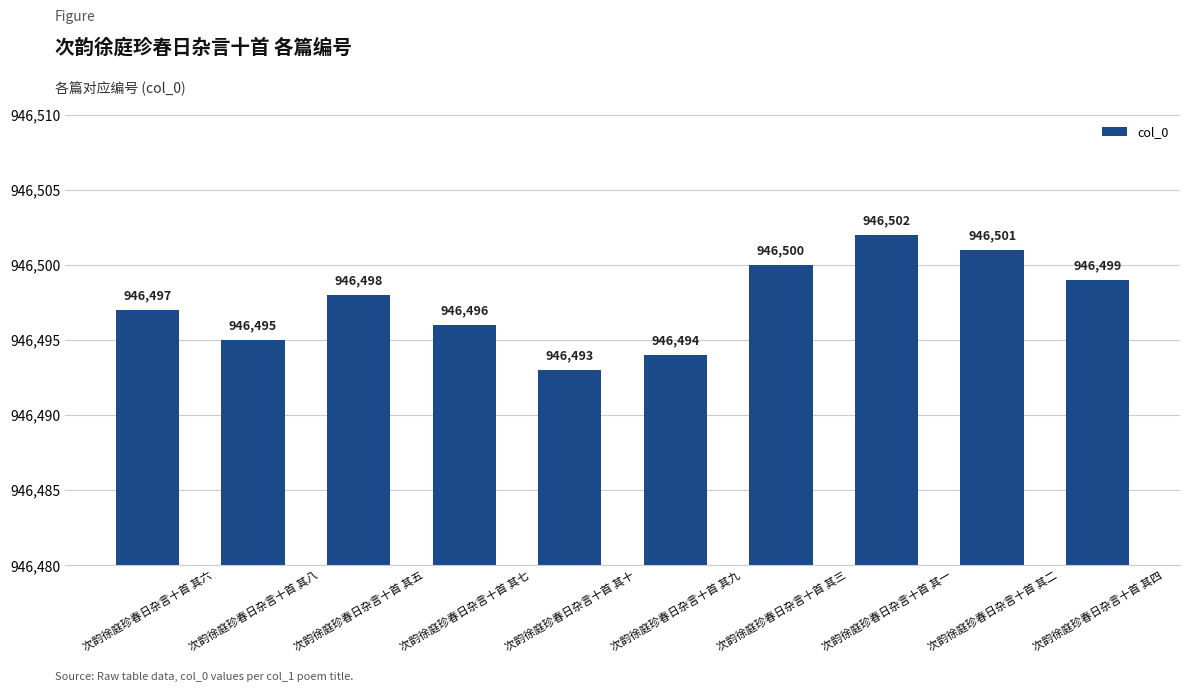

Rank the categories by value from lowest to highest.

次韵徐庭珍春日杂言十首 其十, 次韵徐庭珍春日杂言十首 其九, 次韵徐庭珍春日杂言十首 其八, 次韵徐庭珍春日杂言十首 其七, 次韵徐庭珍春日杂言十首 其六, 次韵徐庭珍春日杂言十首 其五, 次韵徐庭珍春日杂言十首 其四, 次韵徐庭珍春日杂言十首 其三, 次韵徐庭珍春日杂言十首 其二, 次韵徐庭珍春日杂言十首 其一